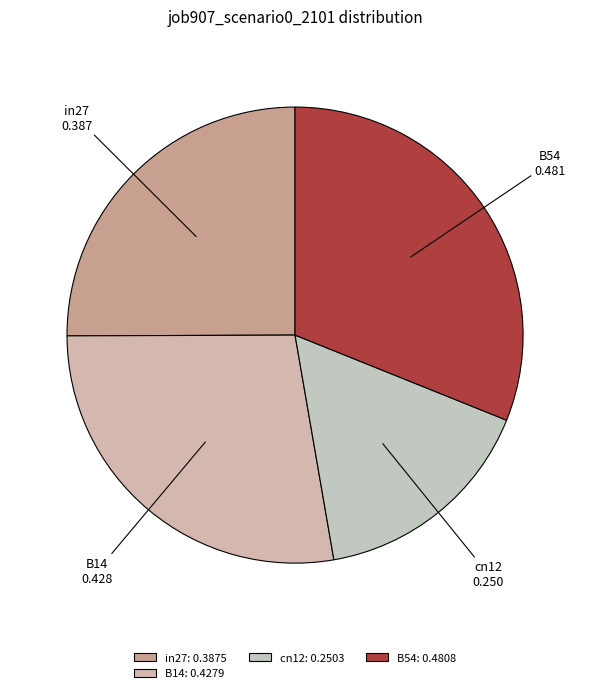

Count the number of slices in the pie.

4